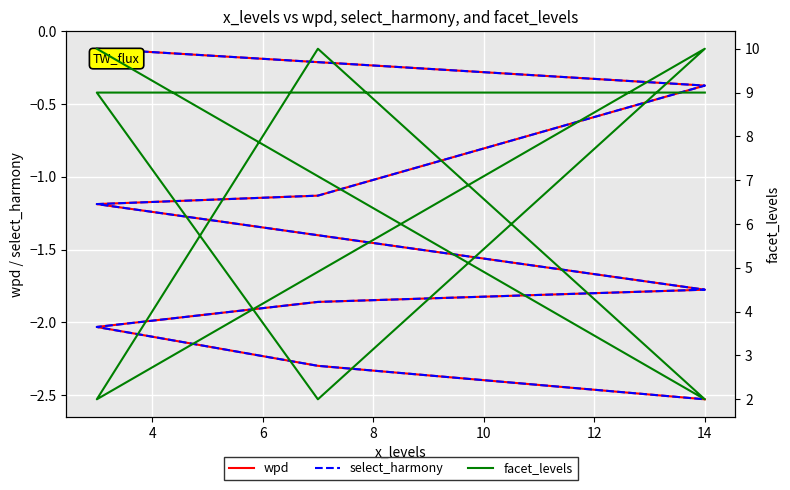

How many lines are shown in the chart?

3